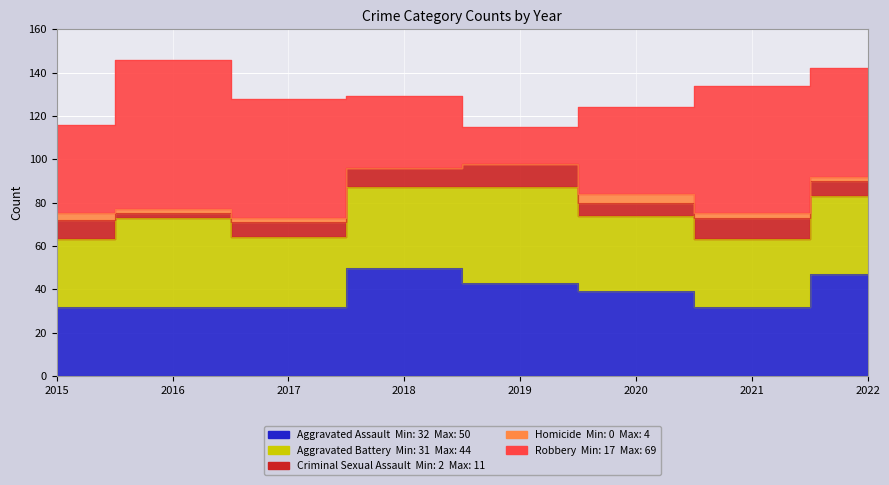

Read the Aggravated Battery value at 2019.

44